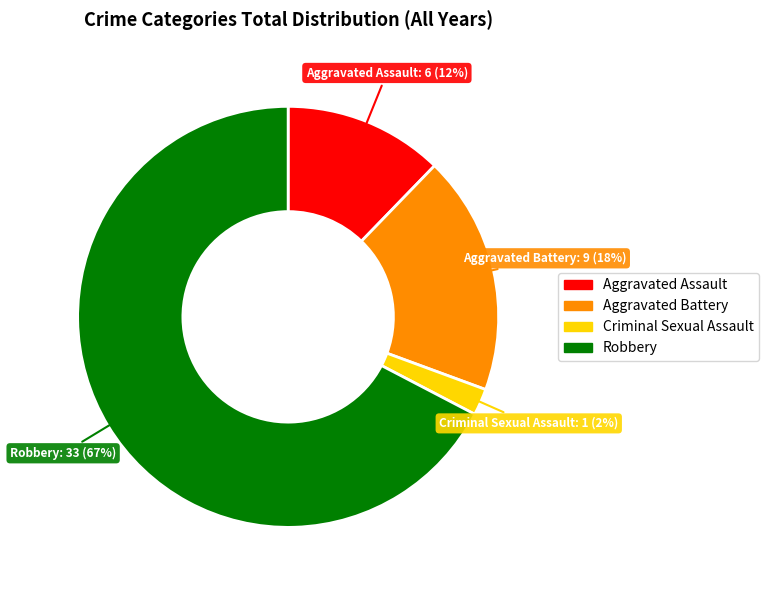

Which slice represents more than half of the pie?

Robbery